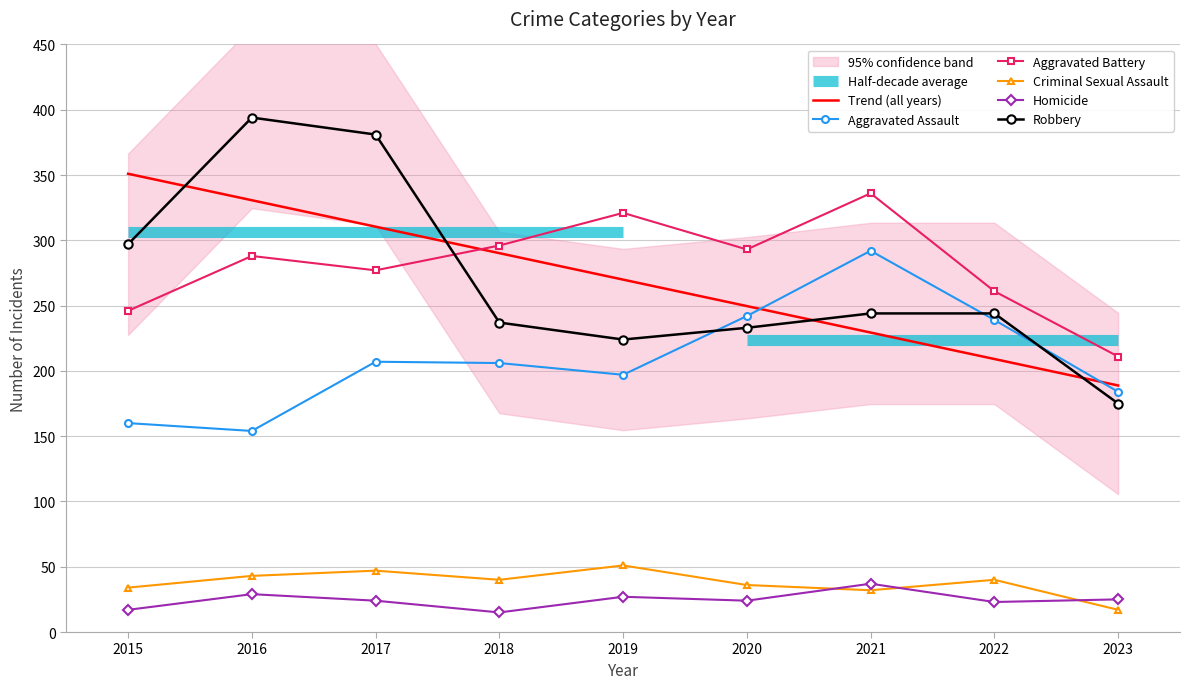

Rank the series by their maximum value, from highest to lowest.

Robbery, Trend (all years), Aggravated Battery, Aggravated Assault, Criminal Sexual Assault, Homicide